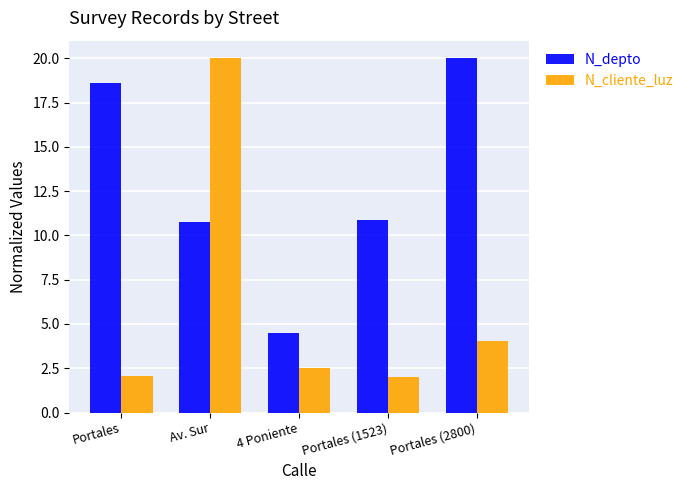

What is the minimum value for N_cliente_luz?

2.0